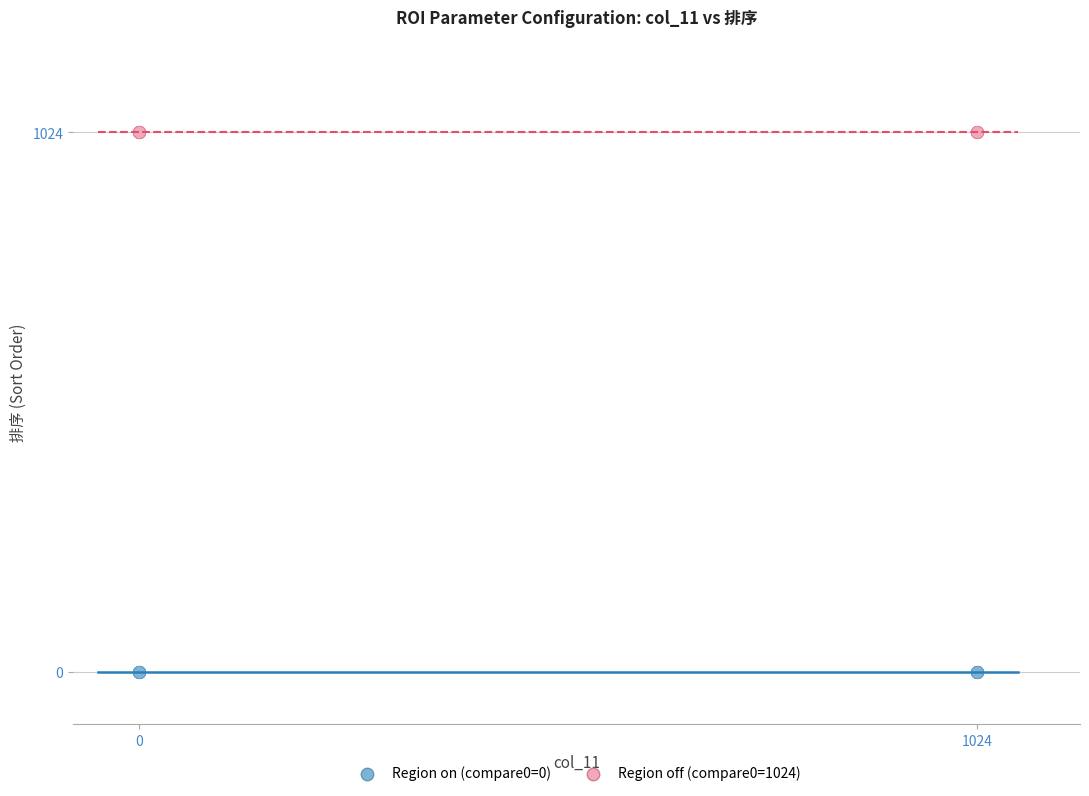

Which series reaches the maximum Y coordinate?

Region off (compare0=1024)